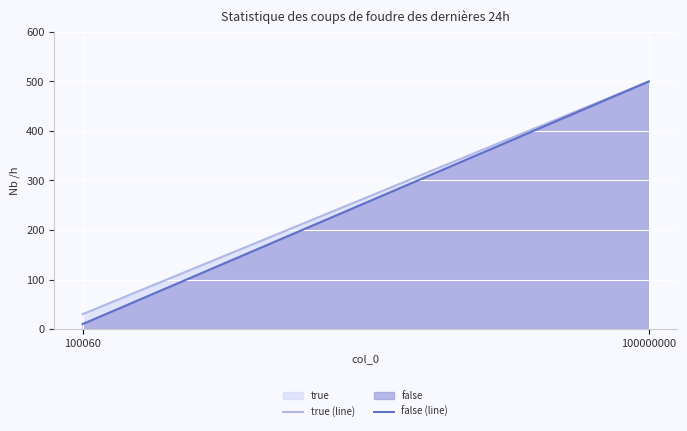

What is the total value across all series at 100060?

40